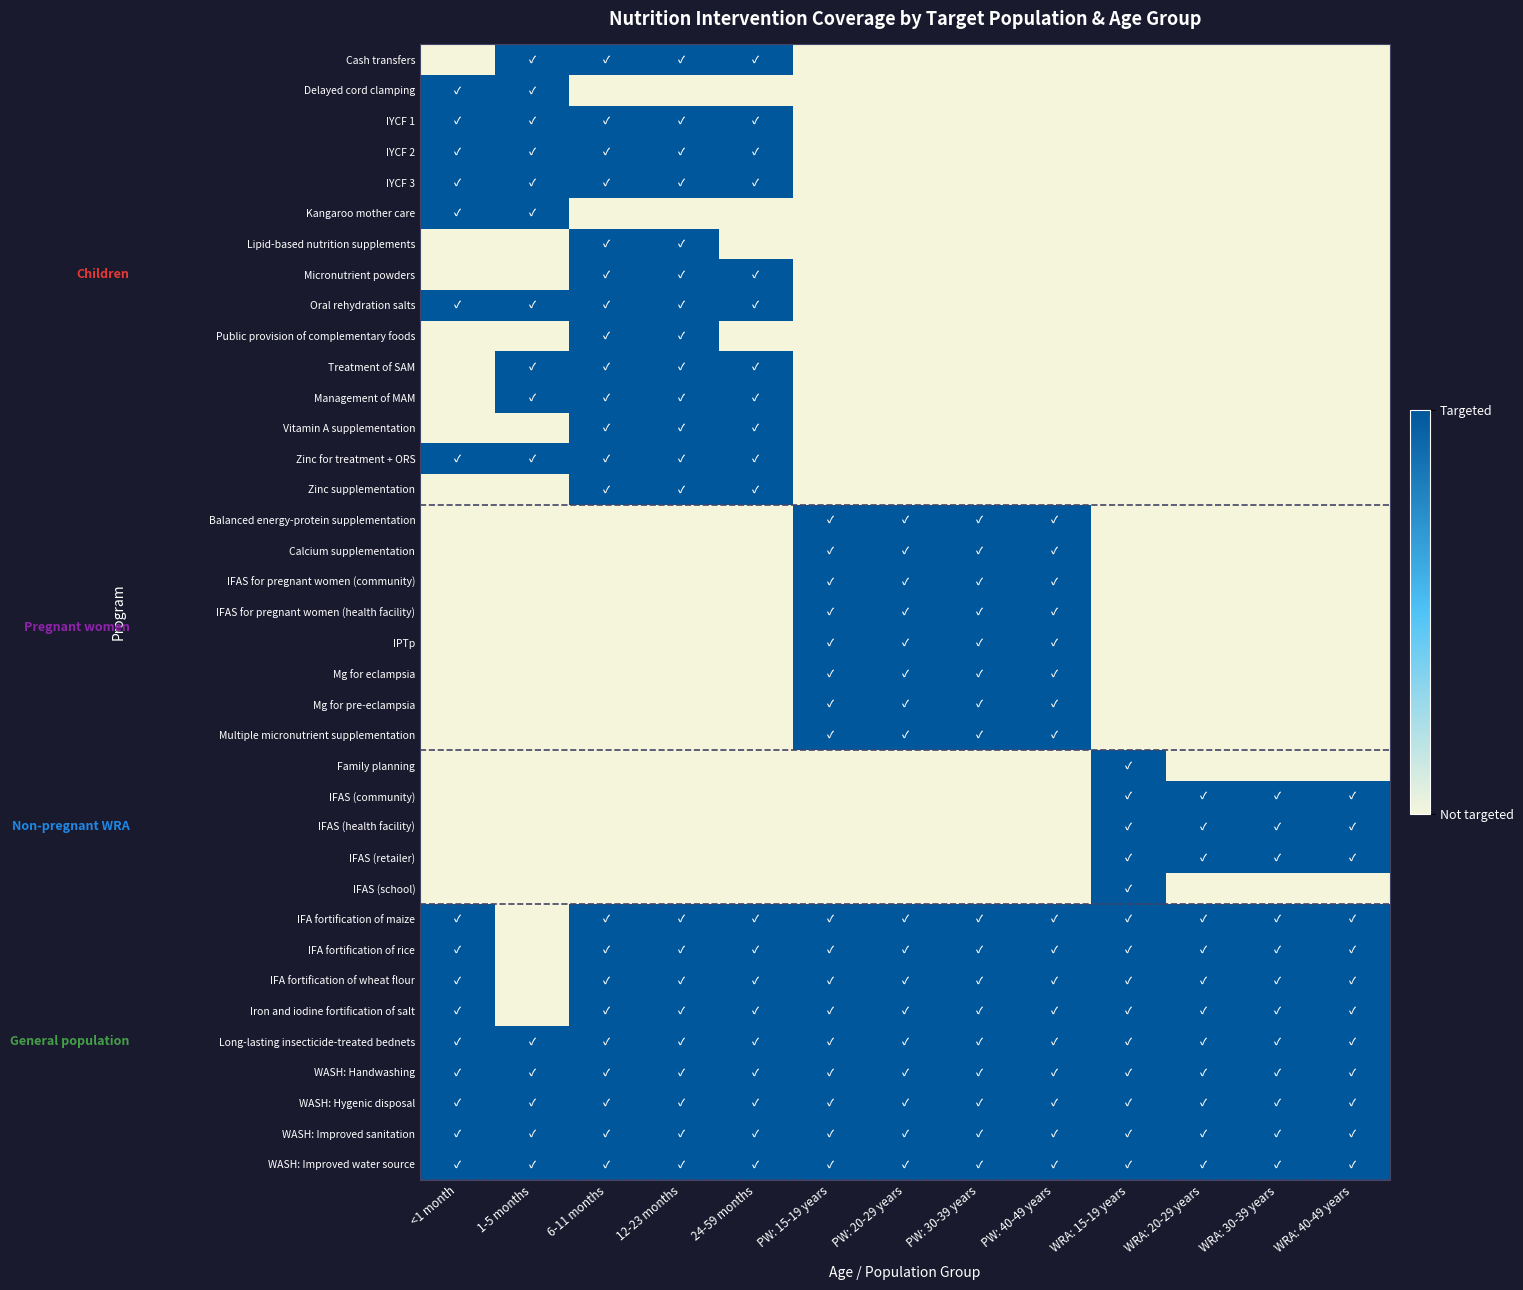

What is the spread (max minus min) of values at PW: 30-39 years?

1